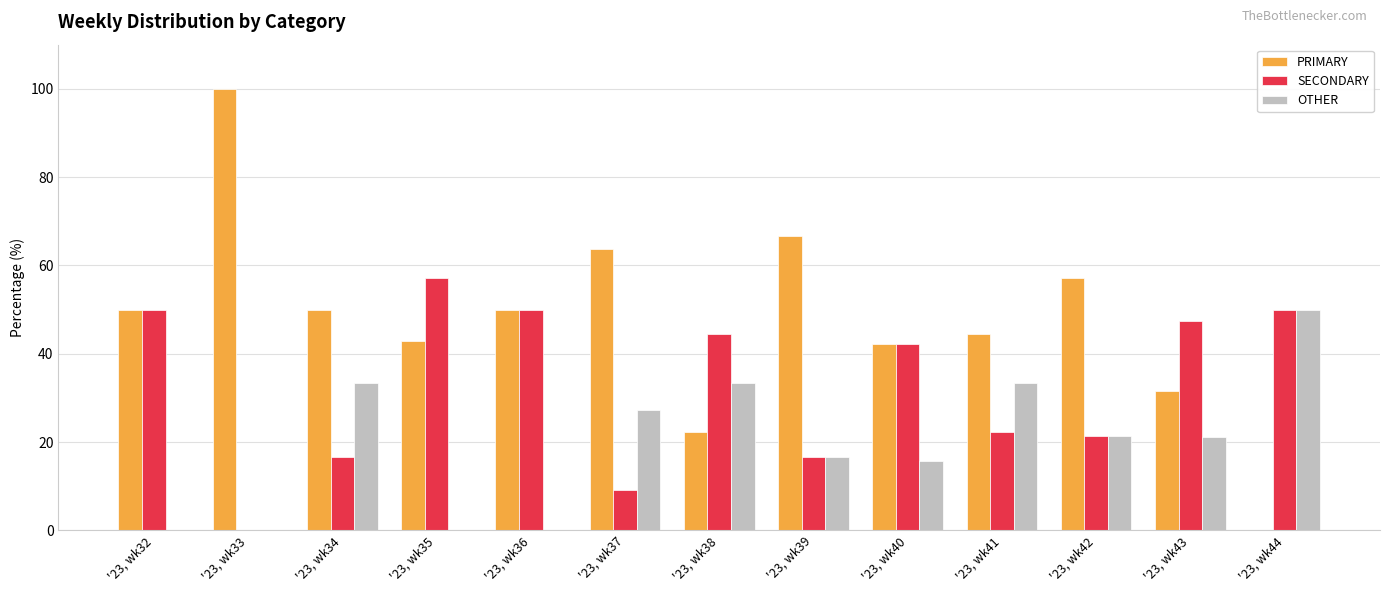

At which label is OTHER closest to 25?

'23, wk37